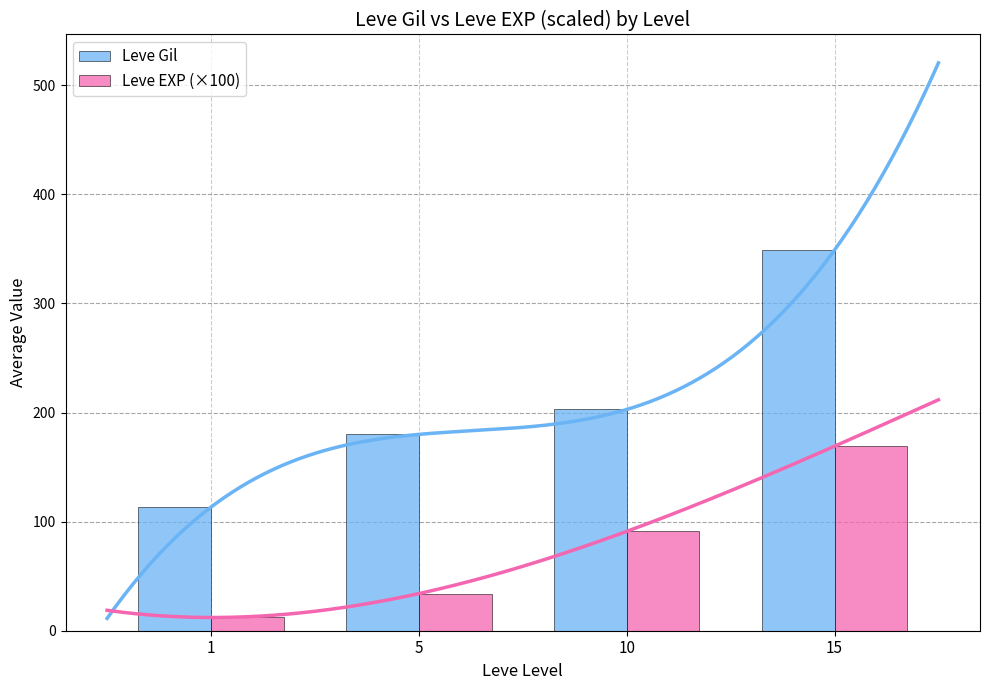

Which series has the largest range (max minus min)?

Leve Gil